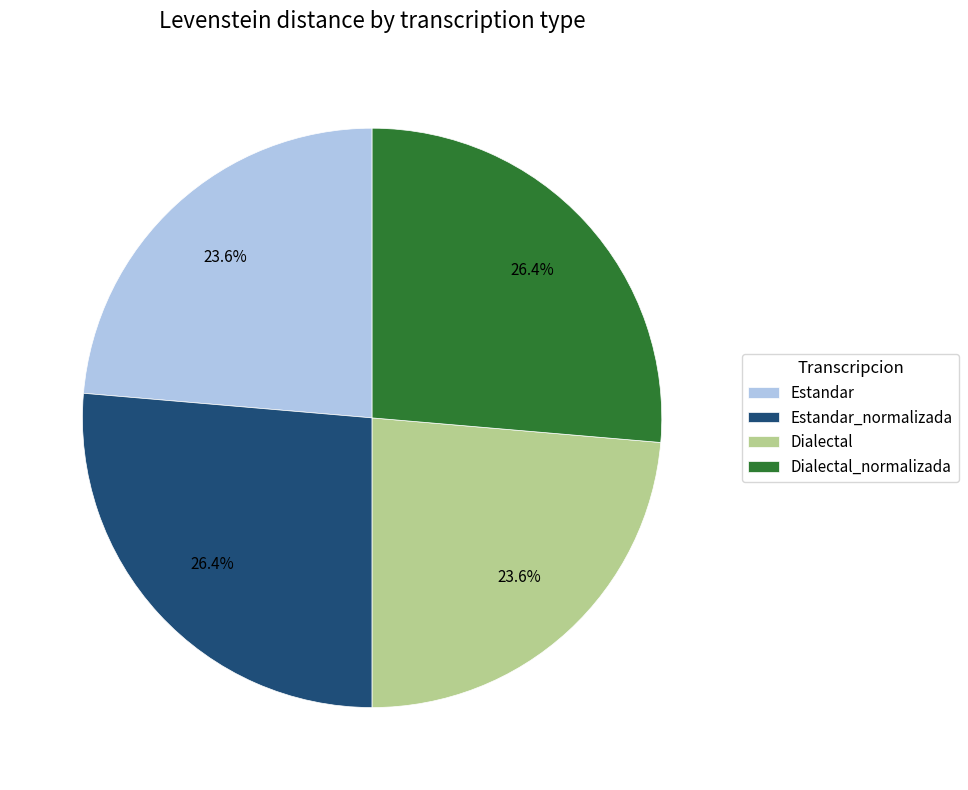

What is the ratio of the value at Estandar to the value at Dialectal_normalizada?

0.9